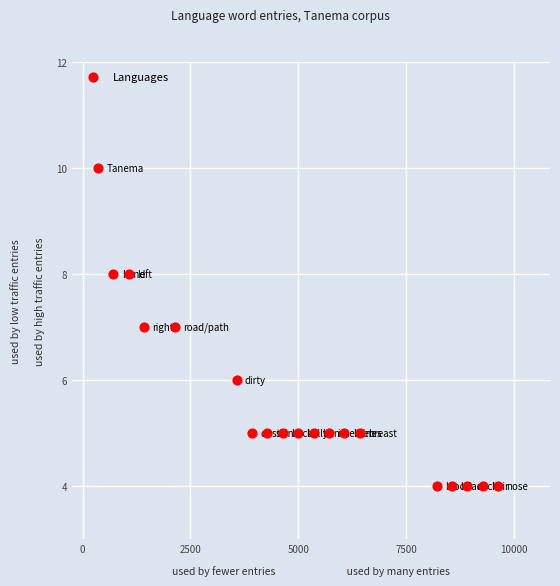

What is the range of X values (max minus min)?

9282